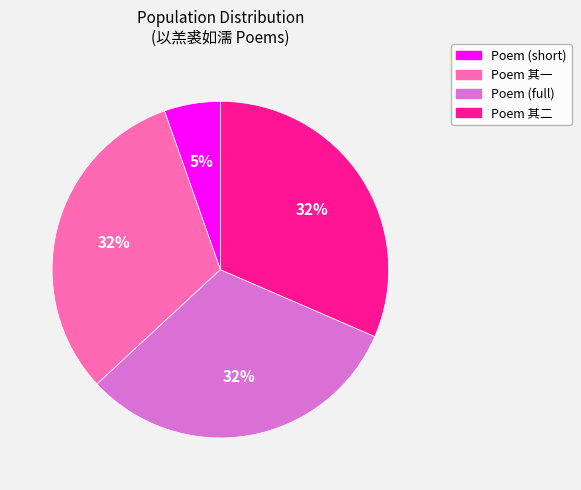

Is there a majority slice in this chart?

No